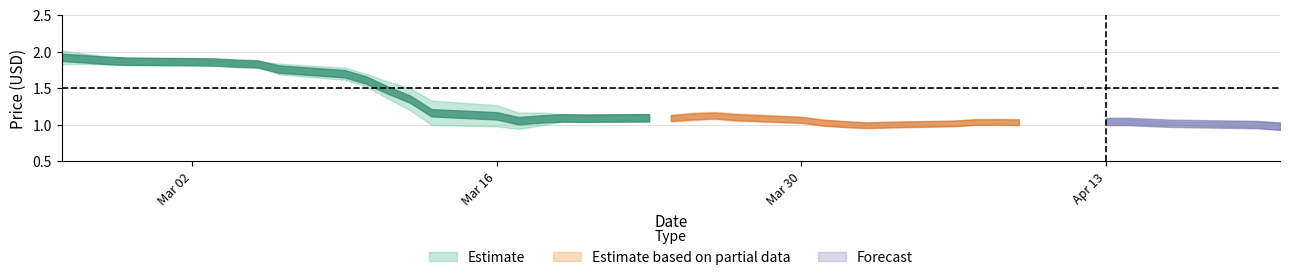

True or false: Low has a value of 2.5 at 9.

False